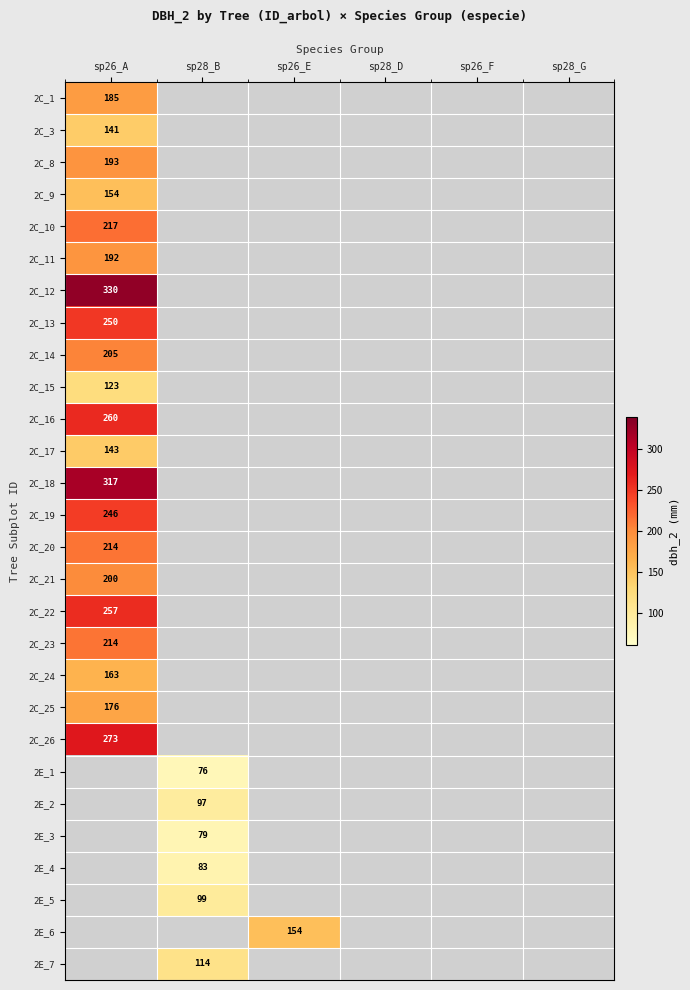

True or false: 2C_11 has a value of 316 at sp26_A.

False